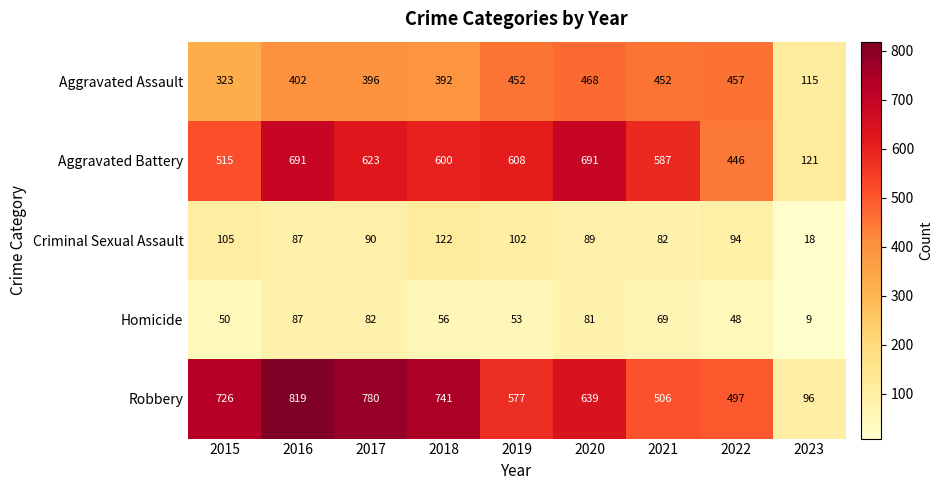

Is it true that Robbery equals 506 at 2021?

True